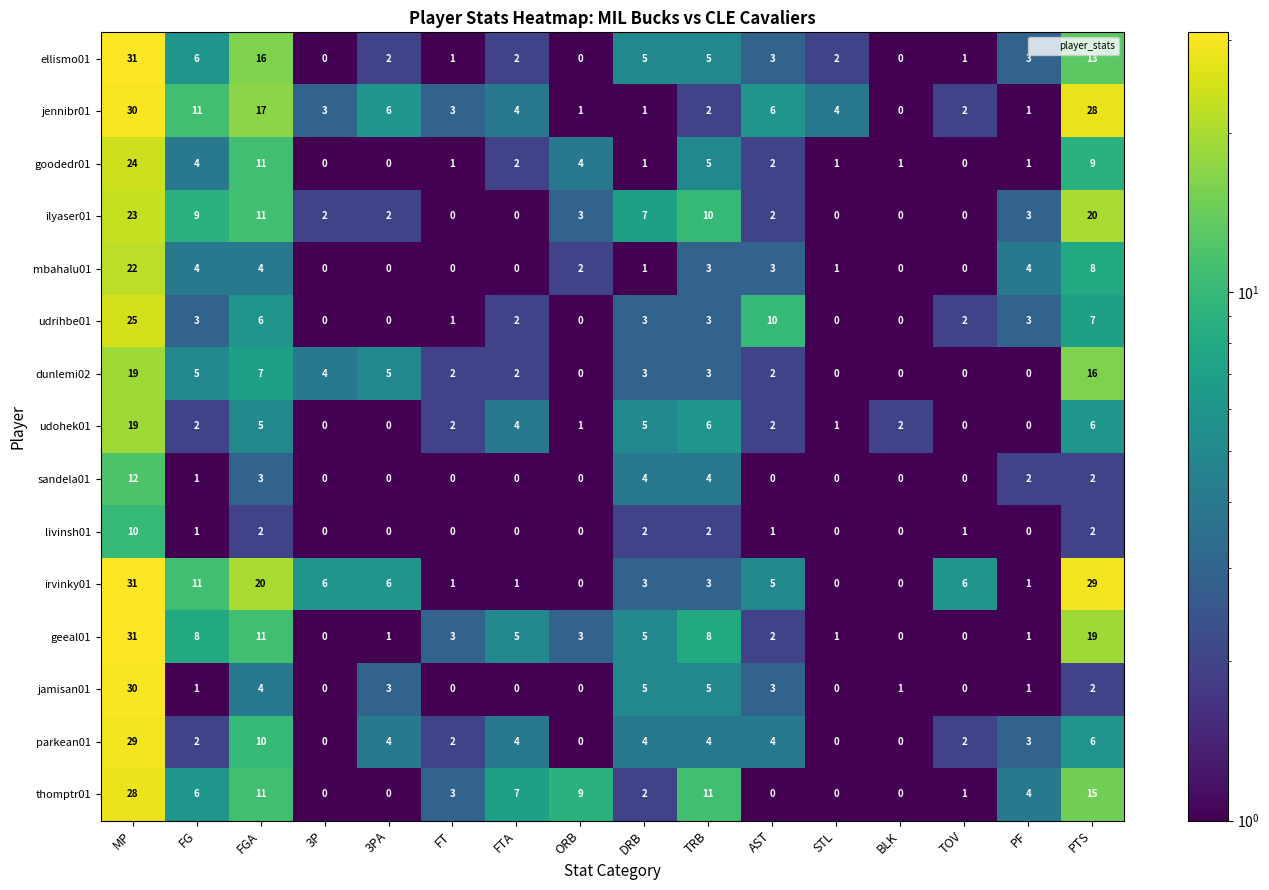

Which category has the highest value across all series?

MP